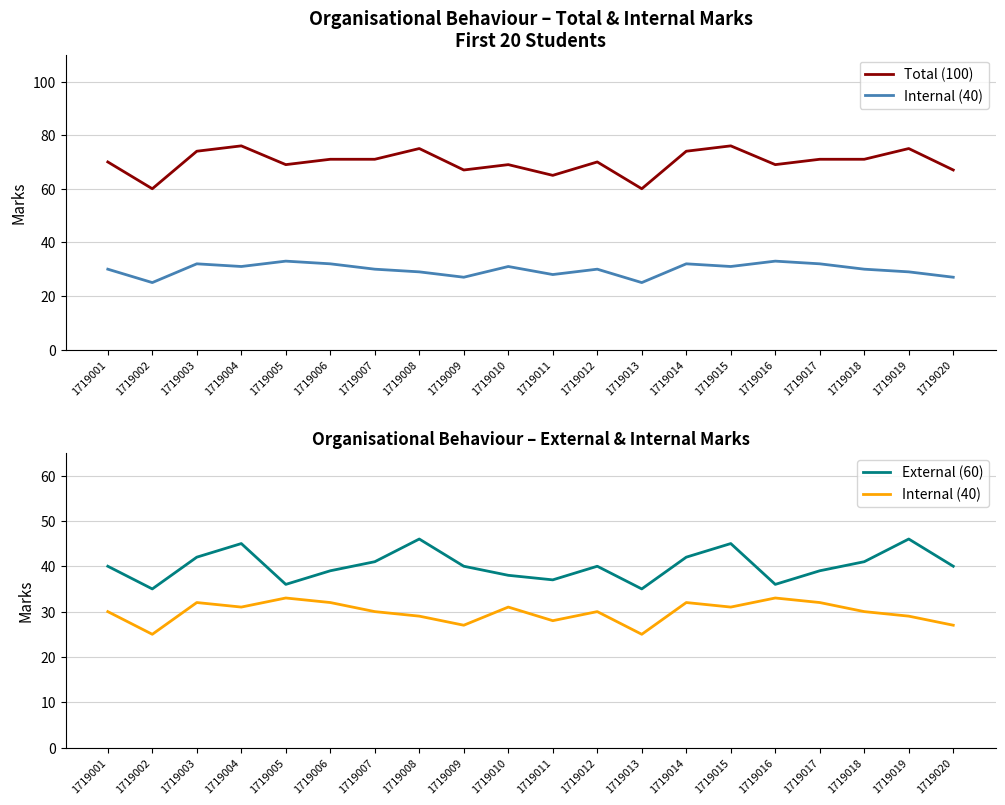

At which label is External (60) closest to 40?

1719001